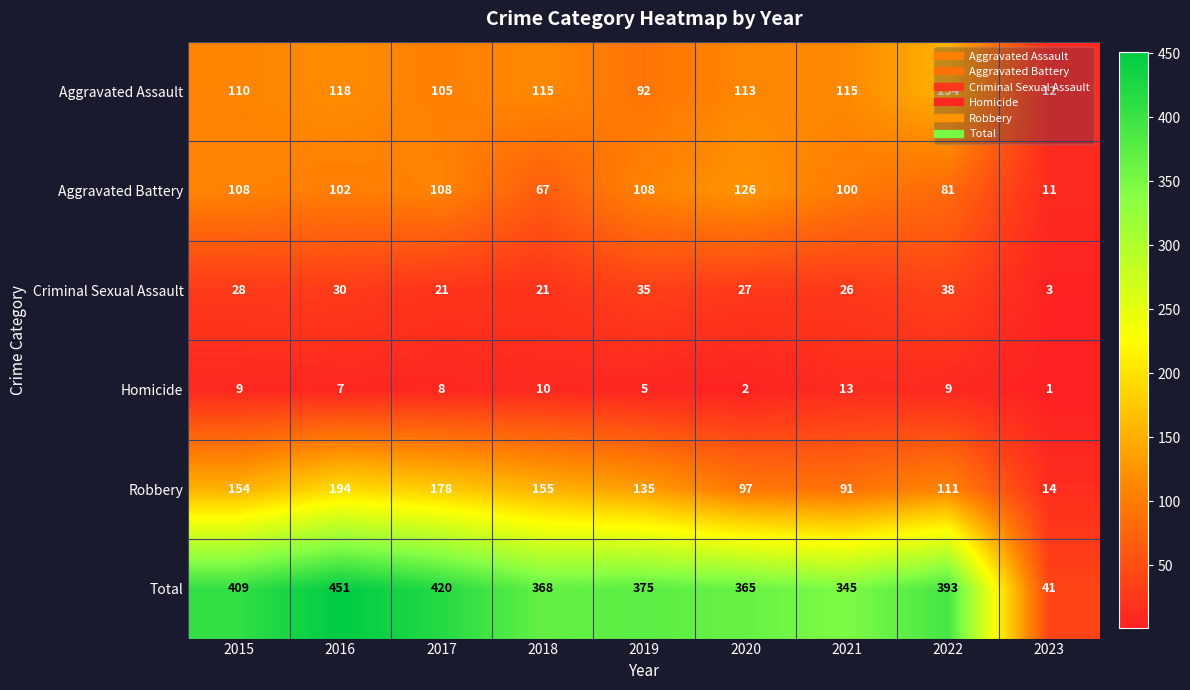

What is the sum of the Robbery values at 2022 and 2015?

265